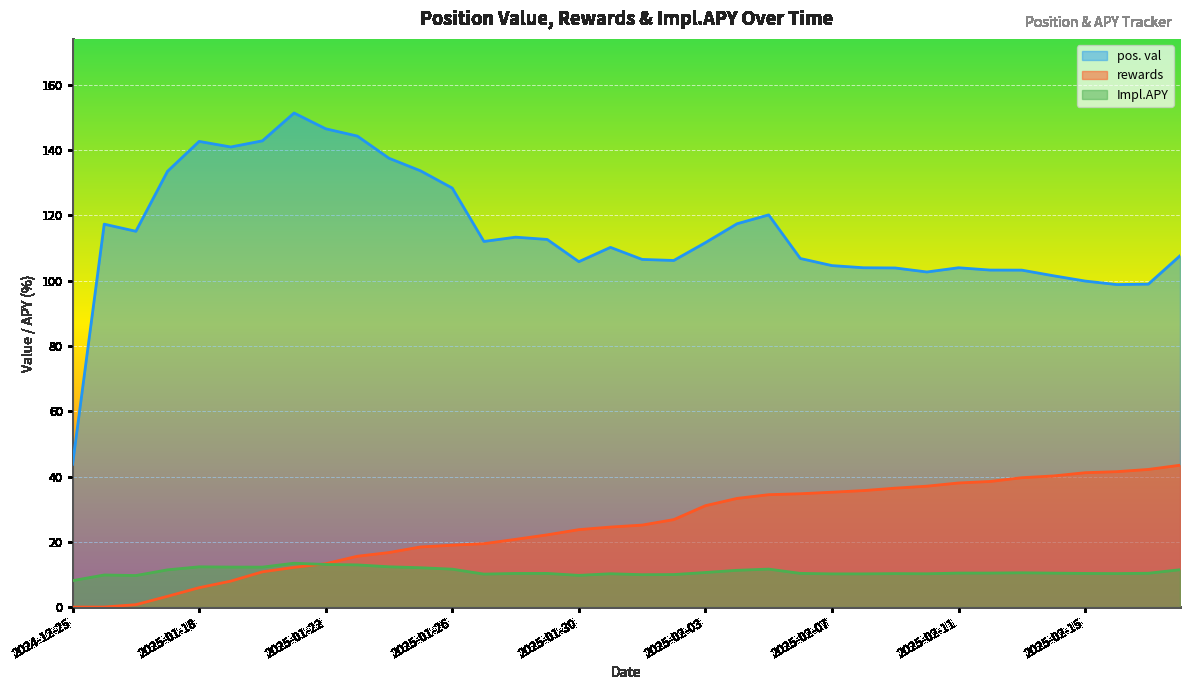

Between 2025-02-07 and 2025-01-25, which is larger?

2025-02-07